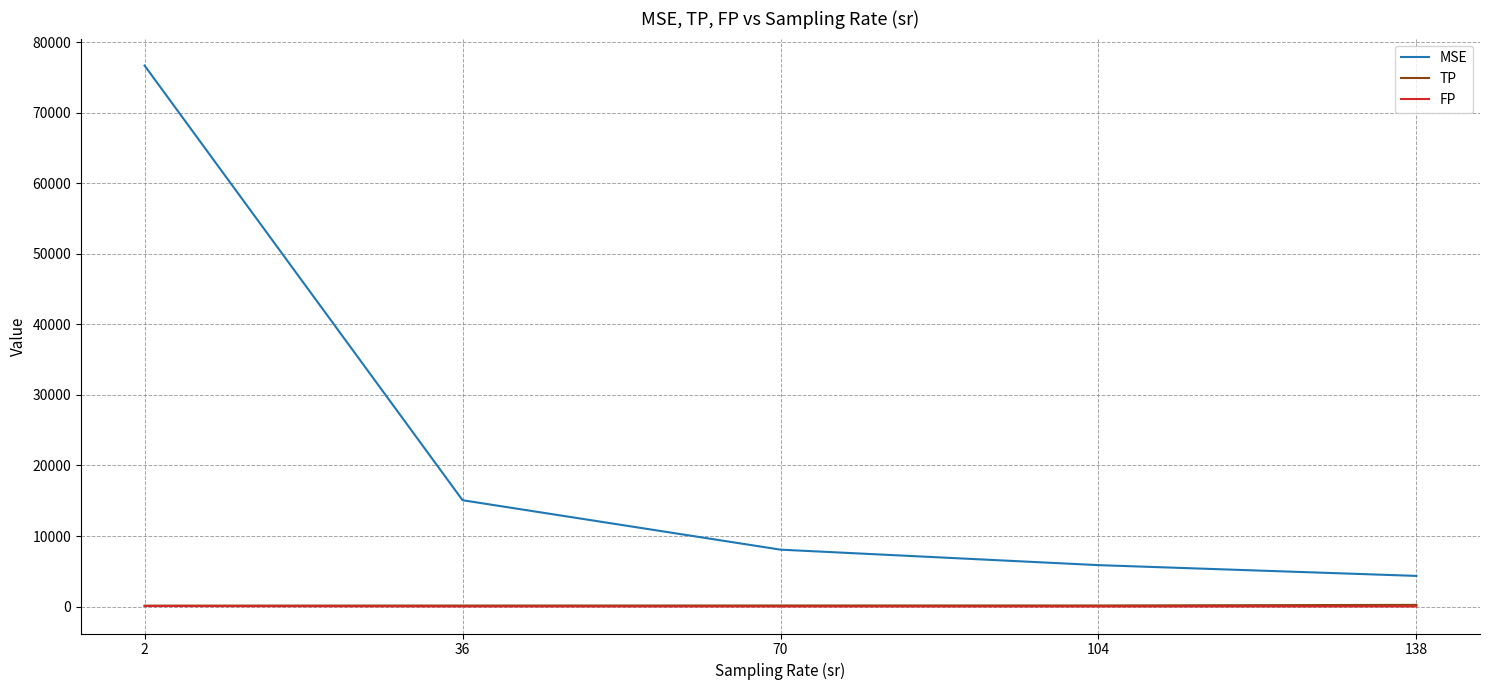

Where is TP nearest to the value 189?

104